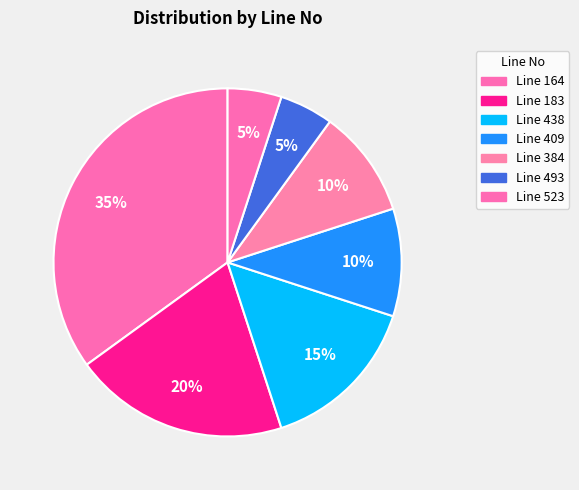

How many slices are in this pie chart?

7